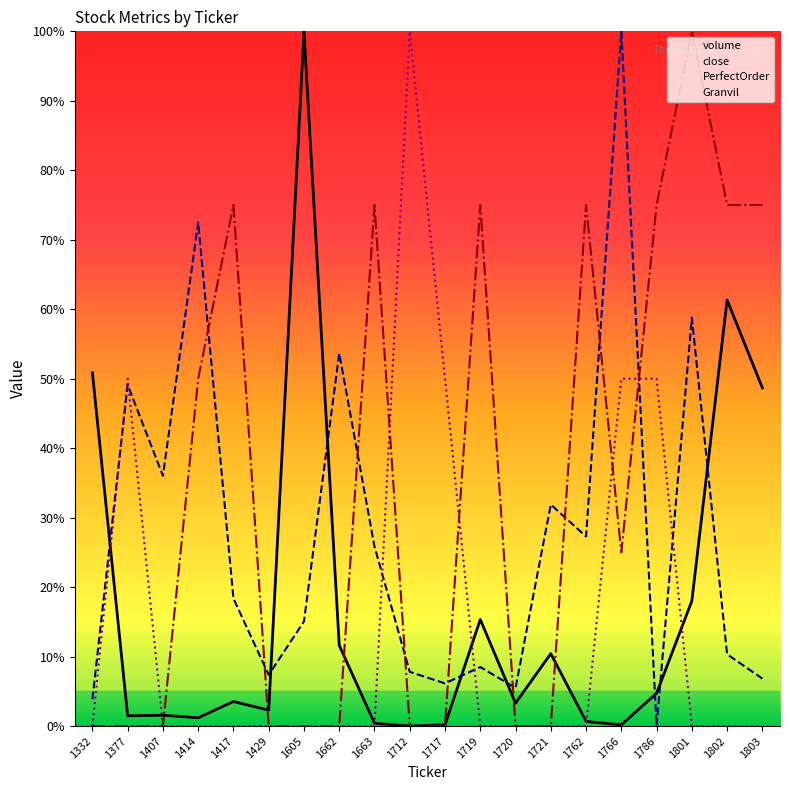

At which label does volume first exceed 3?

1332